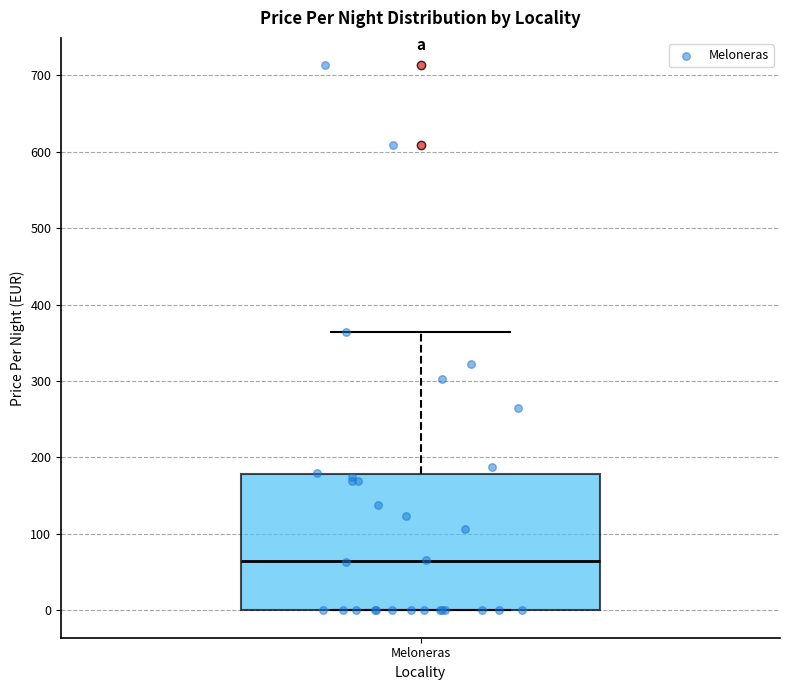

Transcribe this box plot: give where the median line is, the range the box spans, and where the two whiskers end, as read against the y-axis. The values are not printed on the chart, so give them approximately, as read against the axis.

median 60, box 0 to 180, whiskers 0 to 360